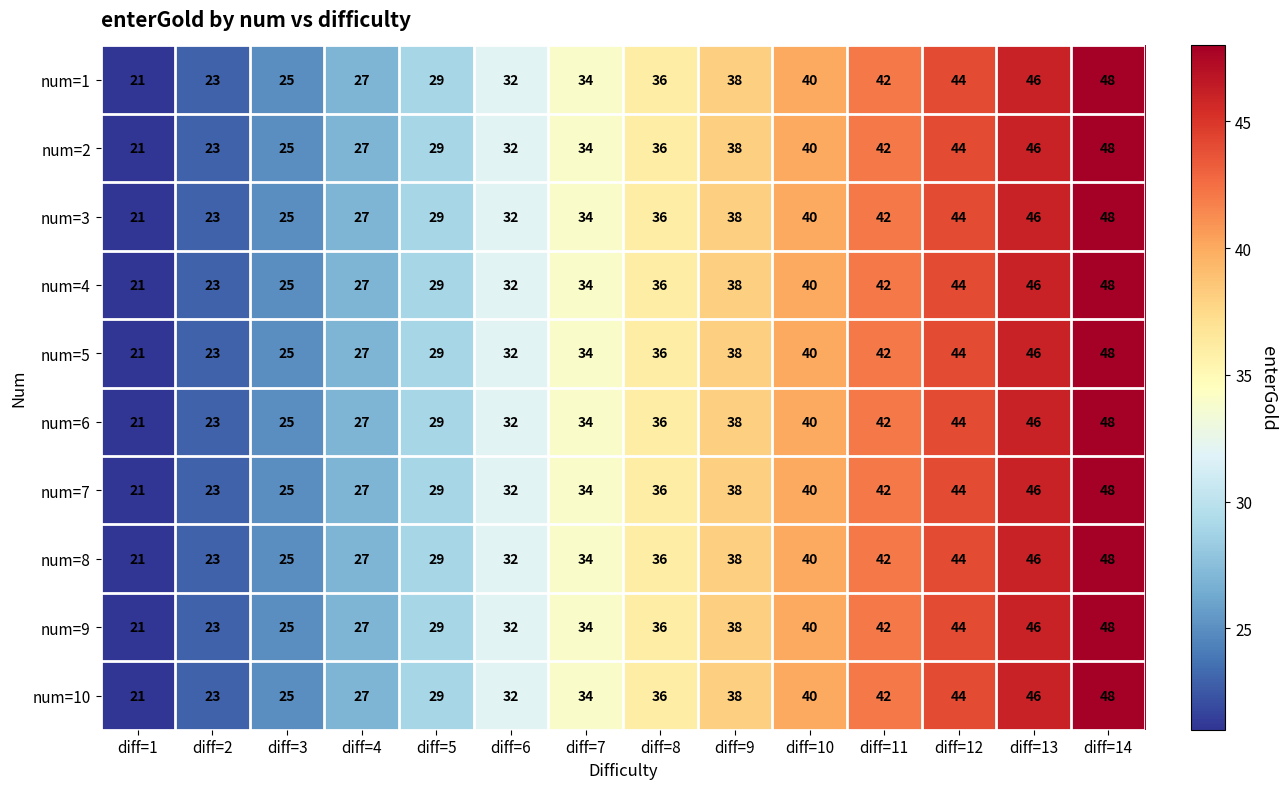

What is the difference between the num=3 values at diff=5 and diff=9?

9